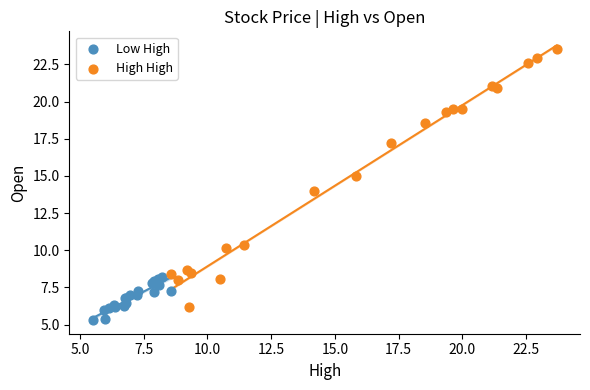

Which series contains the highest Y value?

High High